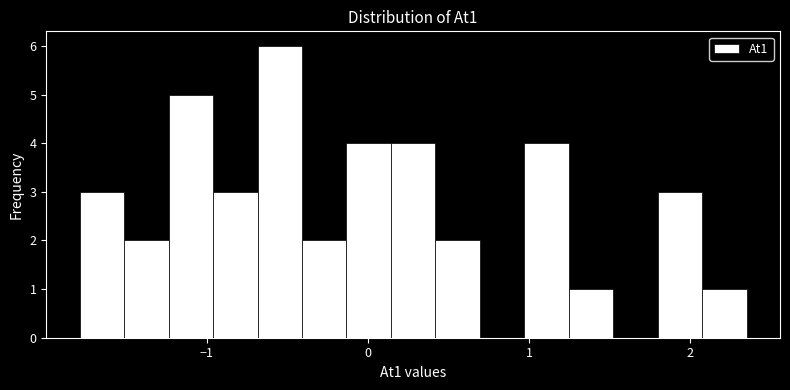

Read against the x-axis, roughly where is the centre of the tallest bar?

-0.5